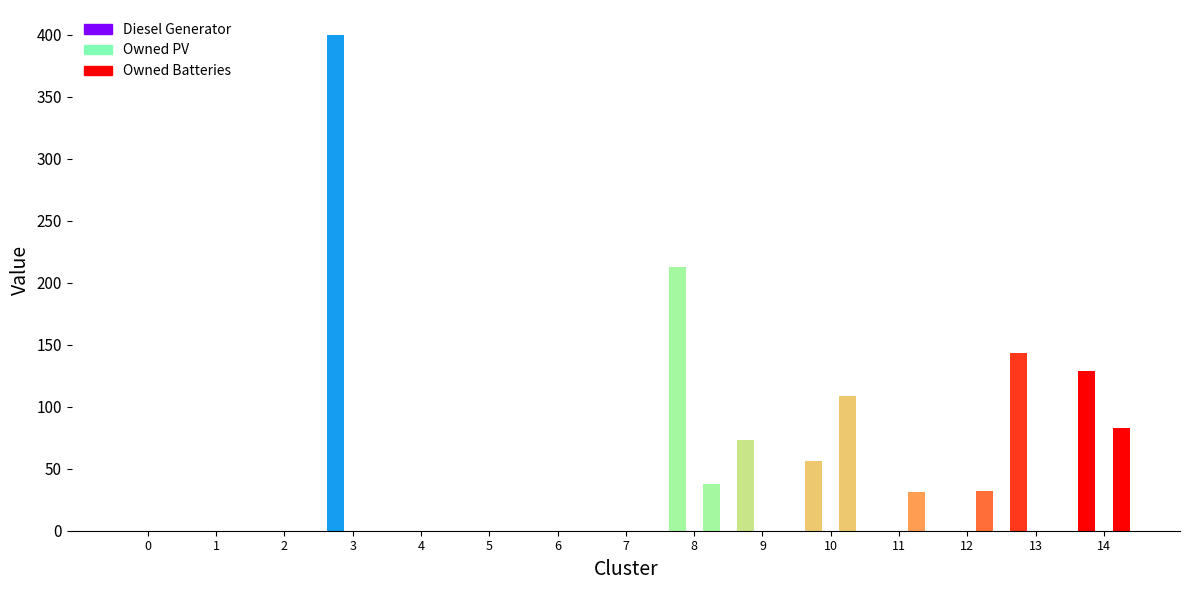

The value of Owned Batteries at 5 is 0. True or false?

True